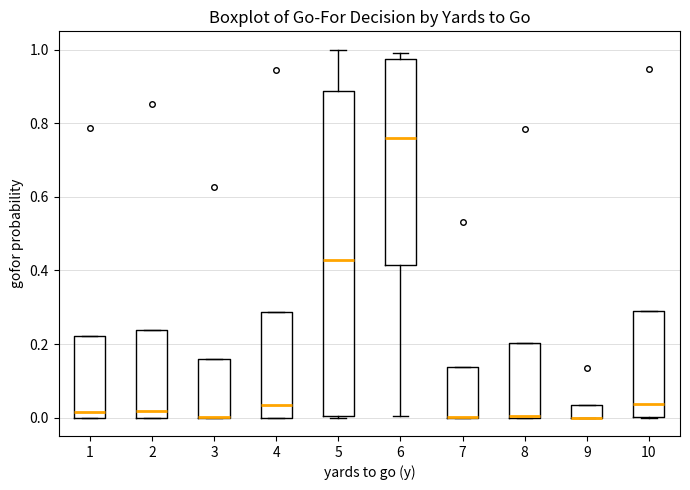

Reading left to right, read every box against the y-axis: the position of its median line, the range the box covers, and the ends of its whiskers. The values are not printed on the chart, so give them approximately, as read against the axis.

1: median 0.02, box 0.00 to 0.22, whiskers 0.00 to 0.22
2: median 0.02, box 0.00 to 0.24, whiskers 0.00 to 0.24
3: median 0.00 (drawn on the box's lower edge), box 0.00 to 0.16, whiskers 0.00 to 0.16
4: median 0.04, box 0.00 to 0.28, whiskers 0.00 to 0.28
5: median 0.42, box 0.00 to 0.88, whiskers 0.00 to 1.00
6: median 0.76, box 0.42 to 0.98, whiskers 0.00 to 1.00
7: median 0.00 (drawn on the box's lower edge), box 0.00 to 0.14, whiskers 0.00 to 0.14
8: median 0.00, box 0.00 to 0.20, whiskers 0.00 to 0.20
9: median 0.00 (drawn on the box's lower edge), box 0.00 to 0.04, whiskers 0.00 to 0.04
10: median 0.04, box 0.00 to 0.30, whiskers 0.00 to 0.30